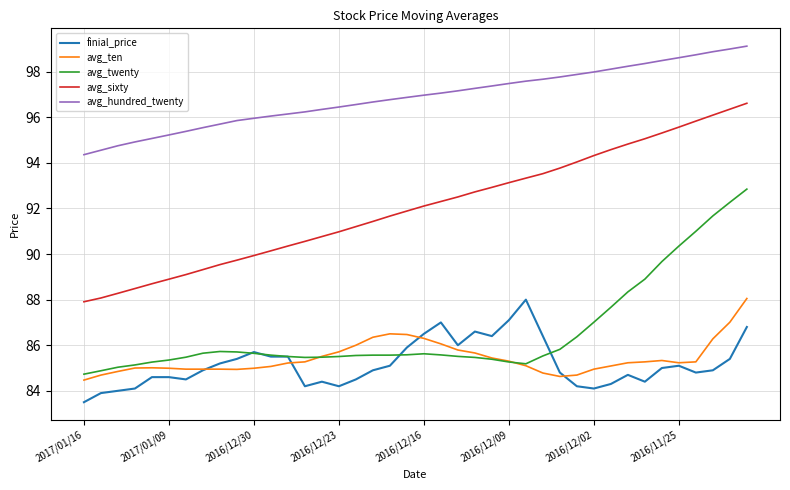

What is the greatest value displayed?

99.1